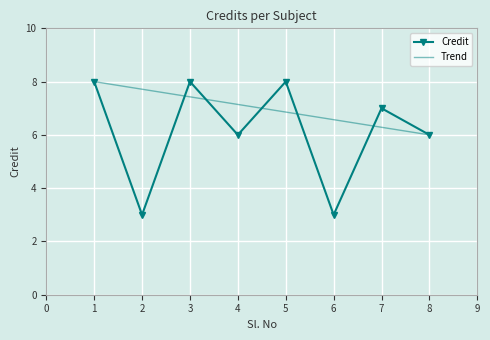

Rank the series at 5 from highest to lowest value.

Credit, Trend